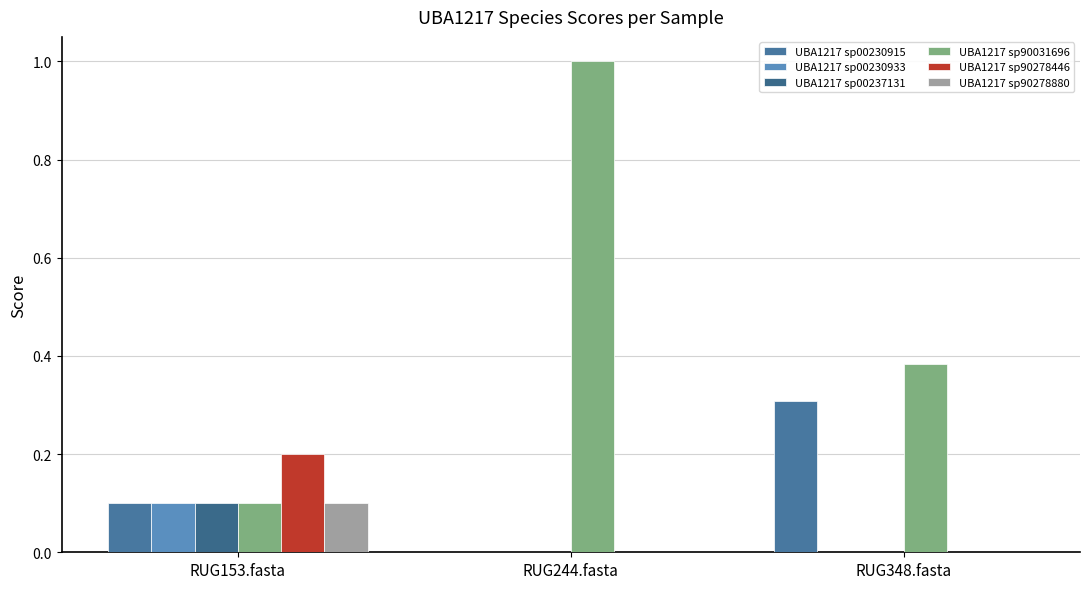

At which category does the chart reach its peak across all series?

RUG244.fasta